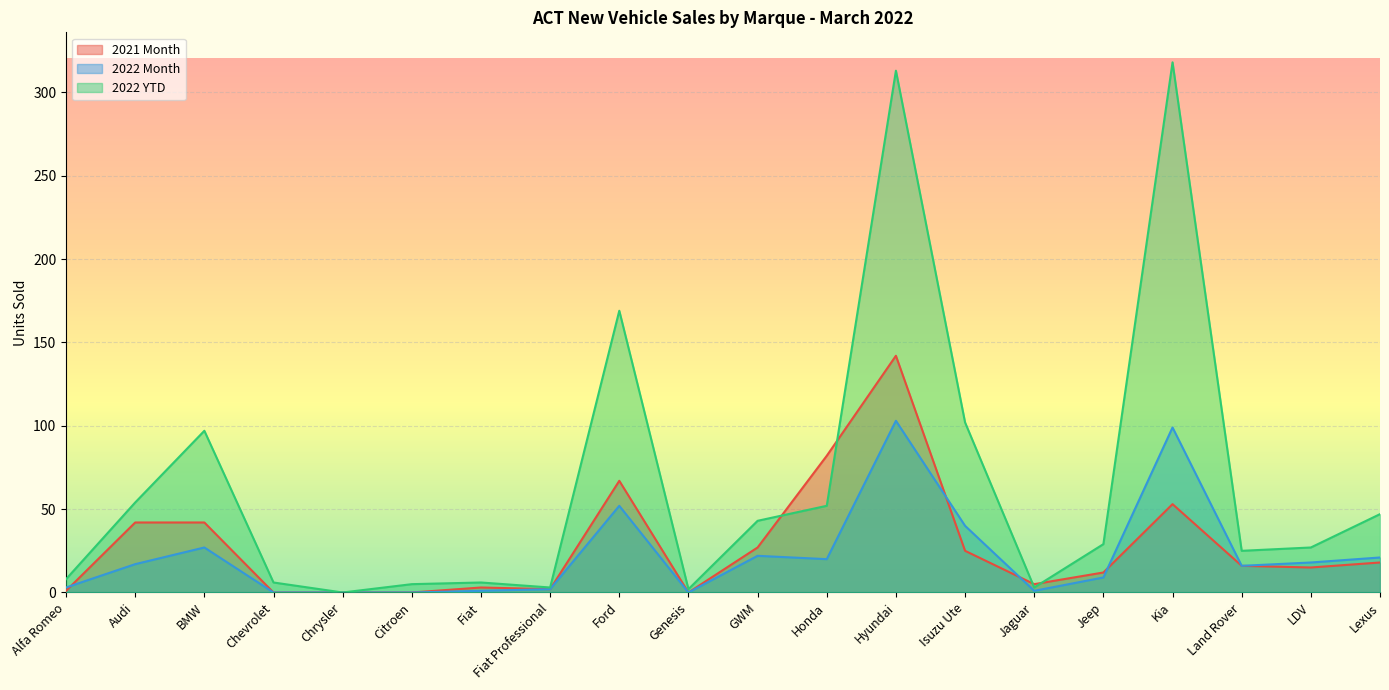

Reading left to right, list all the values displayed in this chart.

2021 Month: Alfa Romeo=1	Audi=42	BMW=42	Chevrolet=0	Chrysler=0	Citroen=0	Fiat=3	Fiat Professional=2	Ford=67	Genesis=0	GWM=27	Honda=82	Hyundai=142	Isuzu Ute=25	Jaguar=5	Jeep=12	Kia=53	Land Rover=16	LDV=15	Lexus=18
2022 Month: Alfa Romeo=3	Audi=17	BMW=27	Chevrolet=0	Chrysler=0	Citroen=0	Fiat=1	Fiat Professional=2	Ford=52	Genesis=0	GWM=22	Honda=20	Hyundai=103	Isuzu Ute=40	Jaguar=1	Jeep=9	Kia=99	Land Rover=16	LDV=18	Lexus=21
2022 YTD: Alfa Romeo=8	Audi=54	BMW=97	Chevrolet=6	Chrysler=0	Citroen=5	Fiat=6	Fiat Professional=3	Ford=169	Genesis=2	GWM=43	Honda=52	Hyundai=313	Isuzu Ute=102	Jaguar=3	Jeep=29	Kia=318	Land Rover=25	LDV=27	Lexus=47